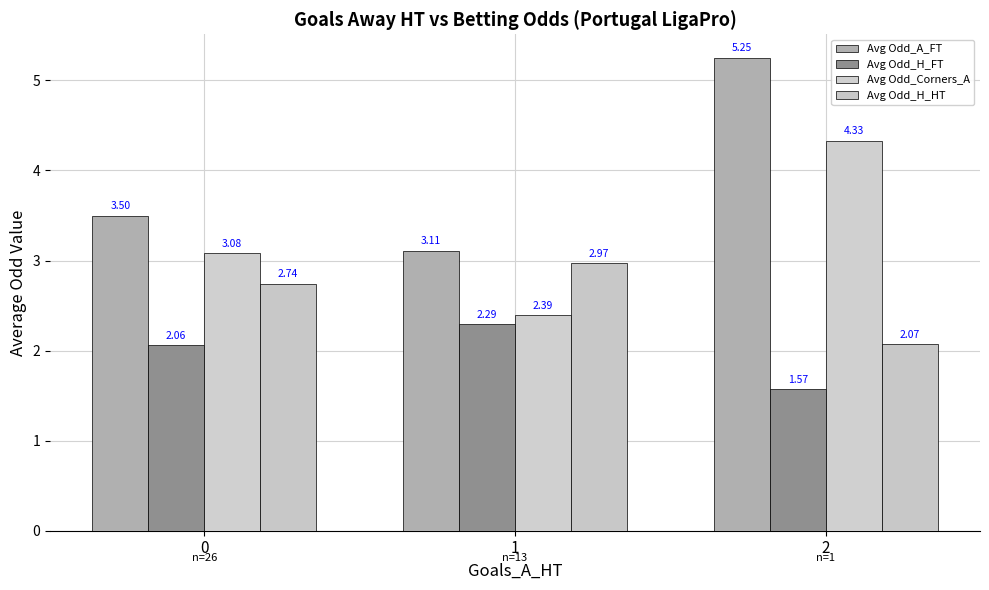

Reading right to left, transcribe all the data shown in this chart.

Avg Odd_A_FT: 5.2	3.1	3.5
Avg Odd_H_FT: 1.6	2.3	2.1
Avg Odd_Corners_A: 4.3	2.4	3.1
Avg Odd_H_HT: 2.1	3.0	2.7